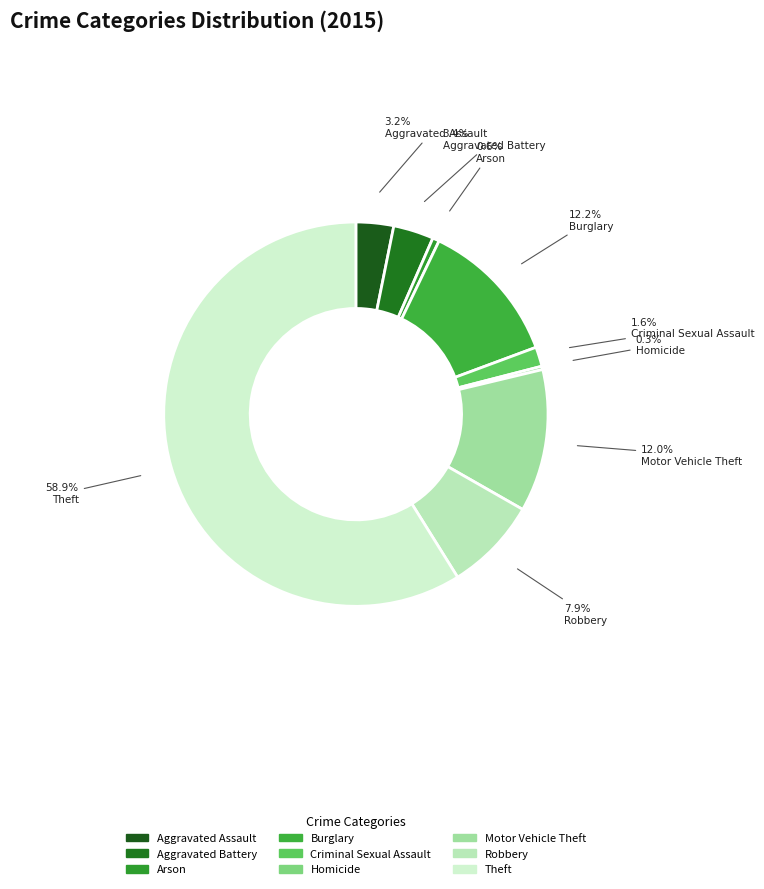

What is the smallest slice in the pie chart?

Homicide